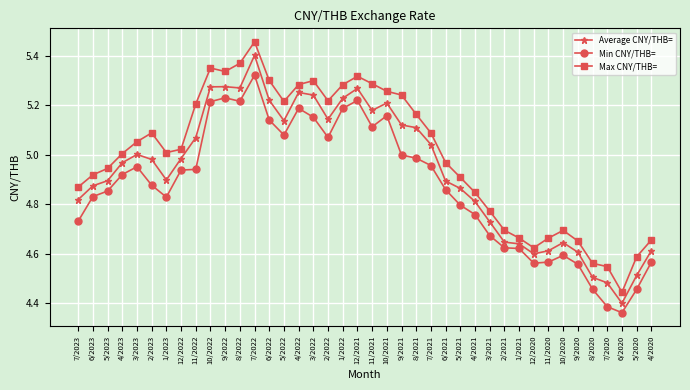

Which series has the largest total across all categories?

Max CNY/THB=